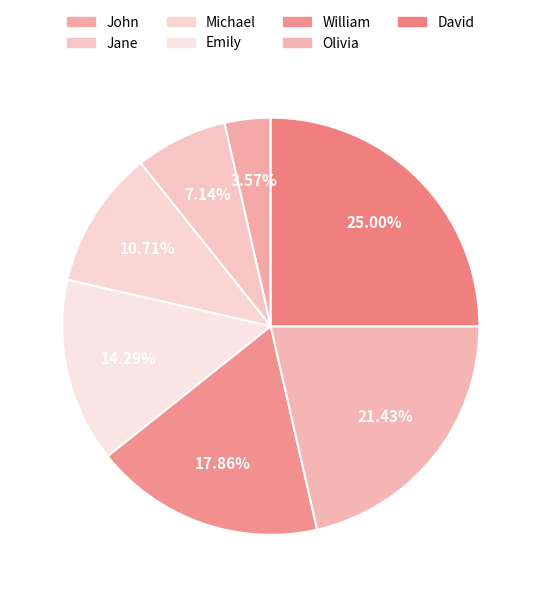

How many slices are in this pie chart?

7